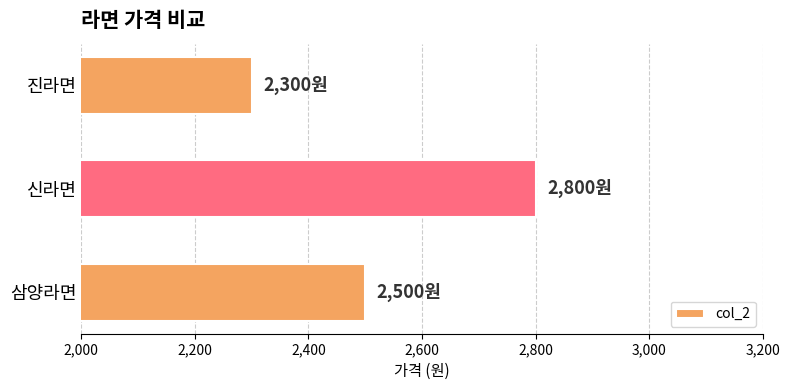

How many series are shown in this chart?

1